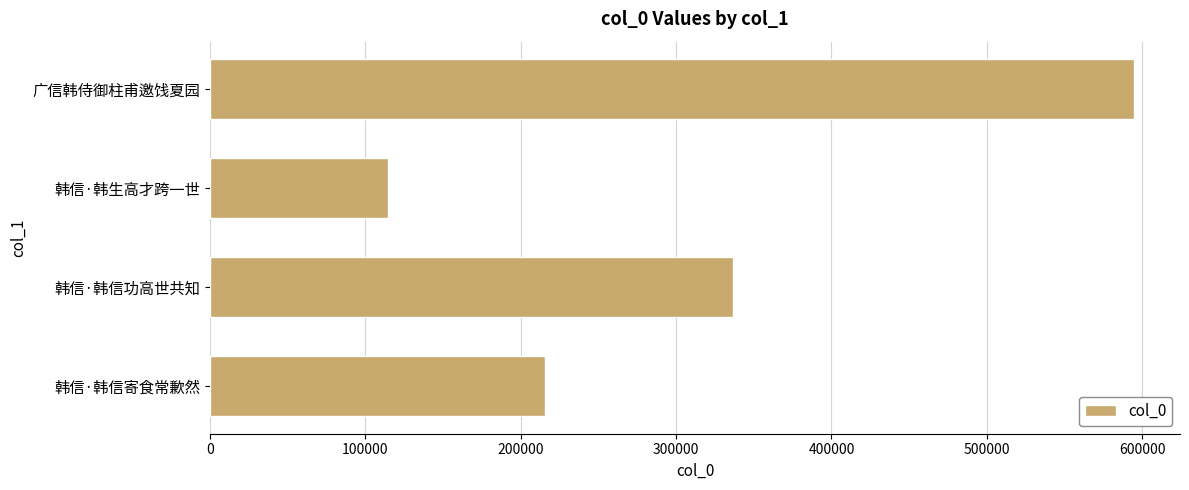

What is the change in value from 韩信·韩信寄食常歉然 to 广信韩侍御柱甫邀饯夏园?

+379078